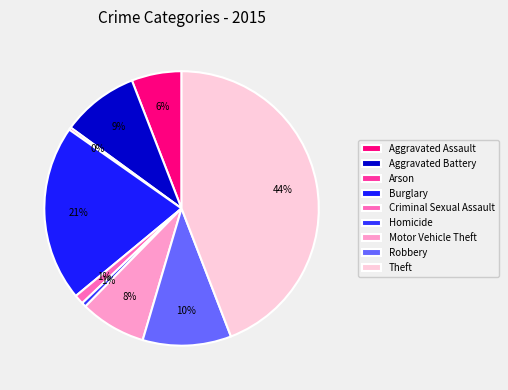

Which slice is the largest?

Theft